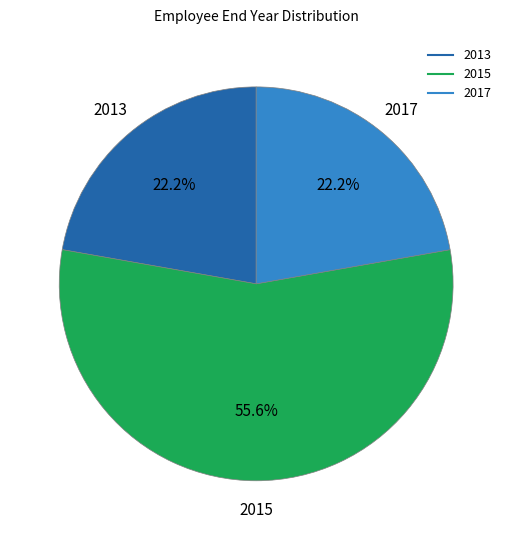

Count the number of slices in the pie.

3